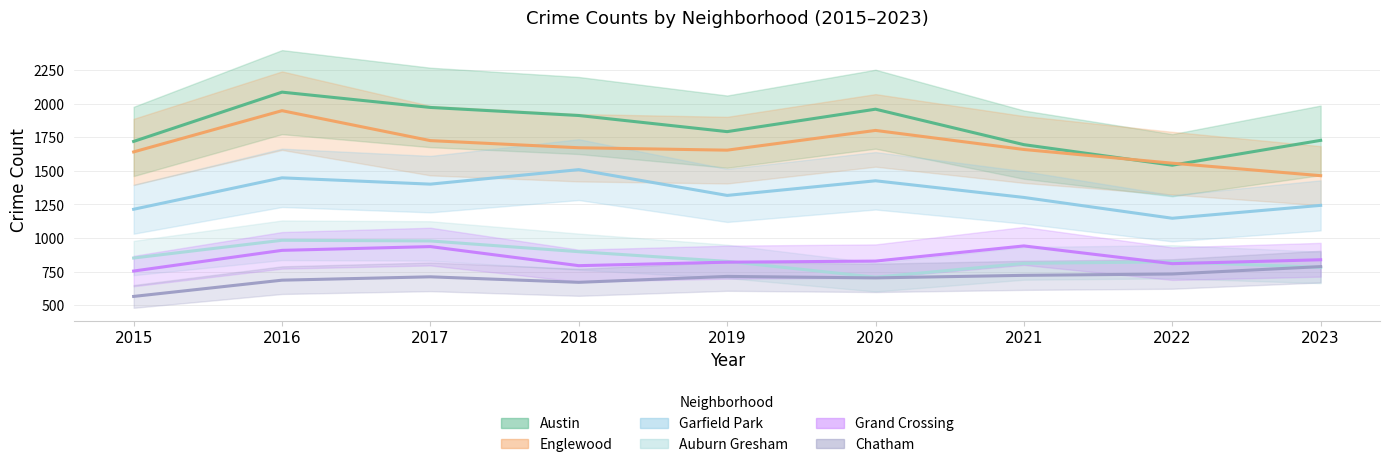

How many data points in Garfield Park are above 1317?

4